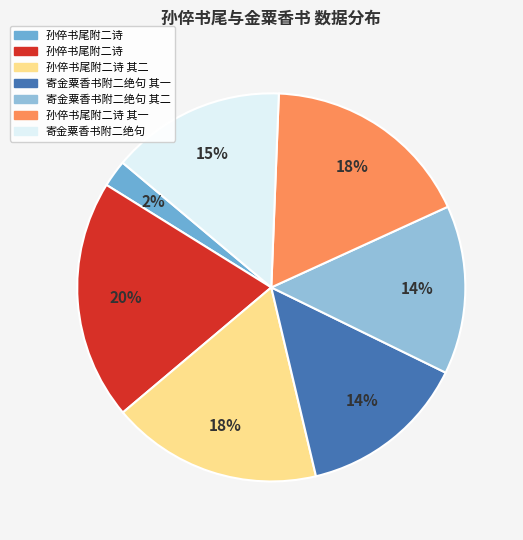

Count the number of slices in the pie.

7